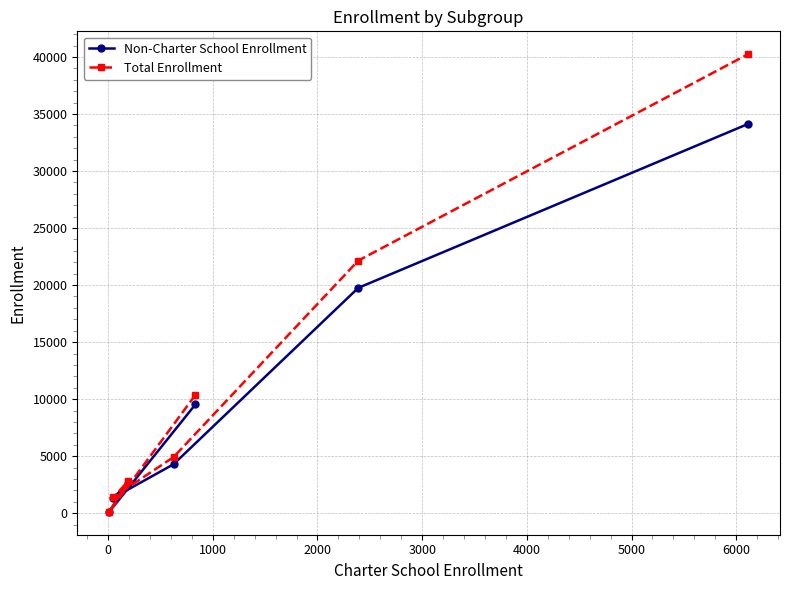

What are all the series names shown in the legend?

Non-Charter School Enrollment, Total Enrollment